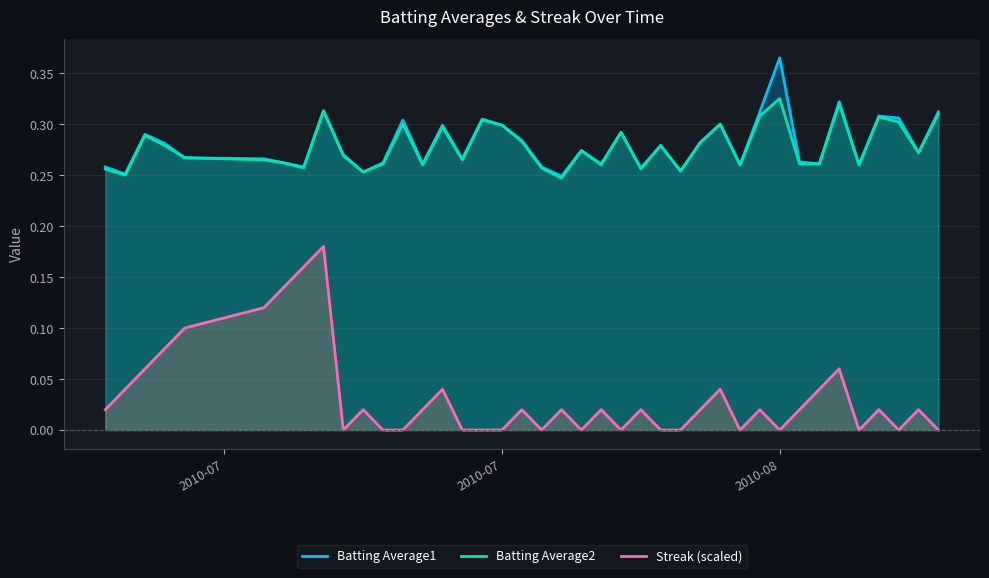

How many lines are shown in the chart?

3